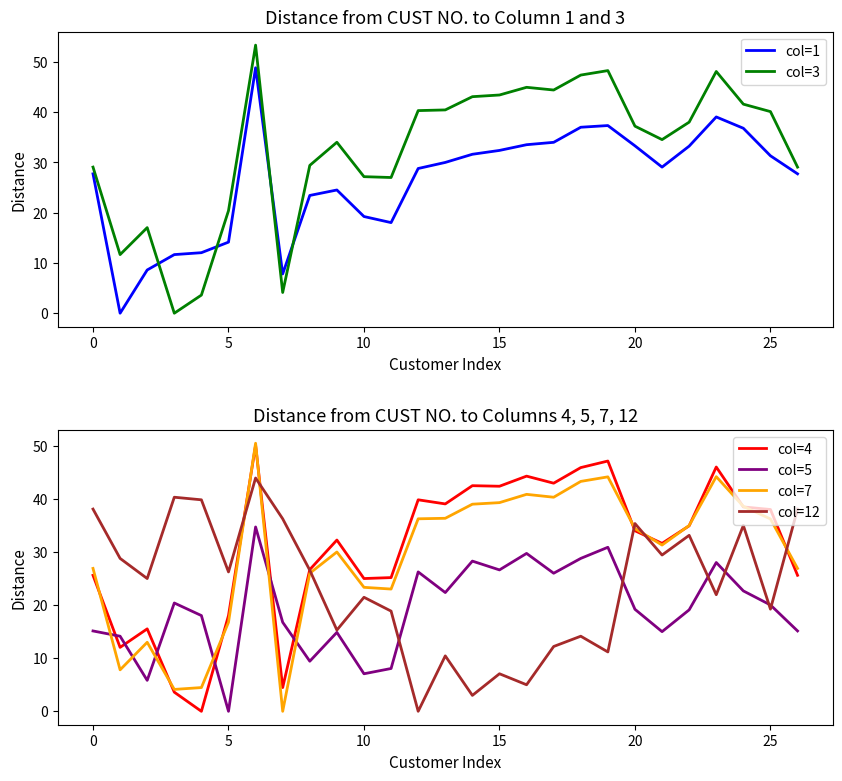

Which series has the largest total across all categories?

col=3